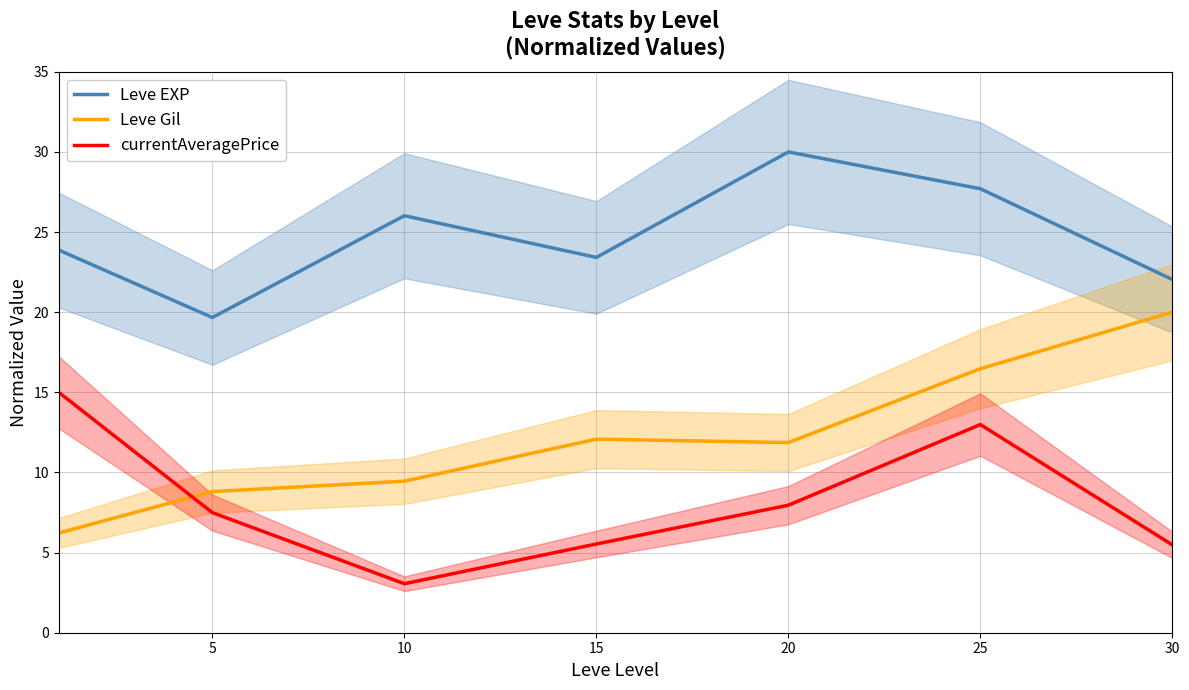

Rank the series at 30 from lowest to highest value.

currentAveragePrice, Leve Gil, Leve EXP